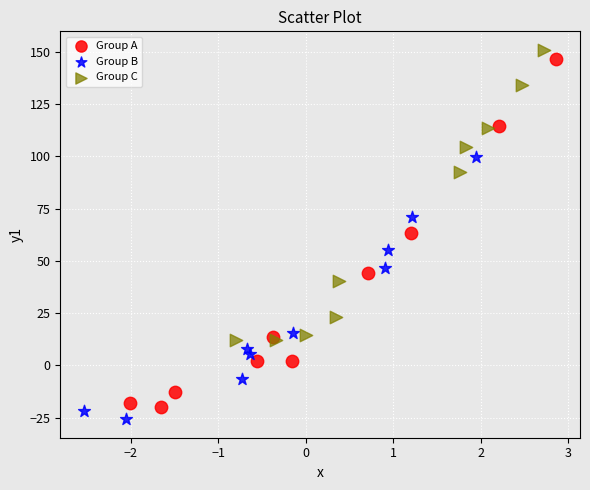

What are all the series names shown in the legend?

Group A, Group B, Group C